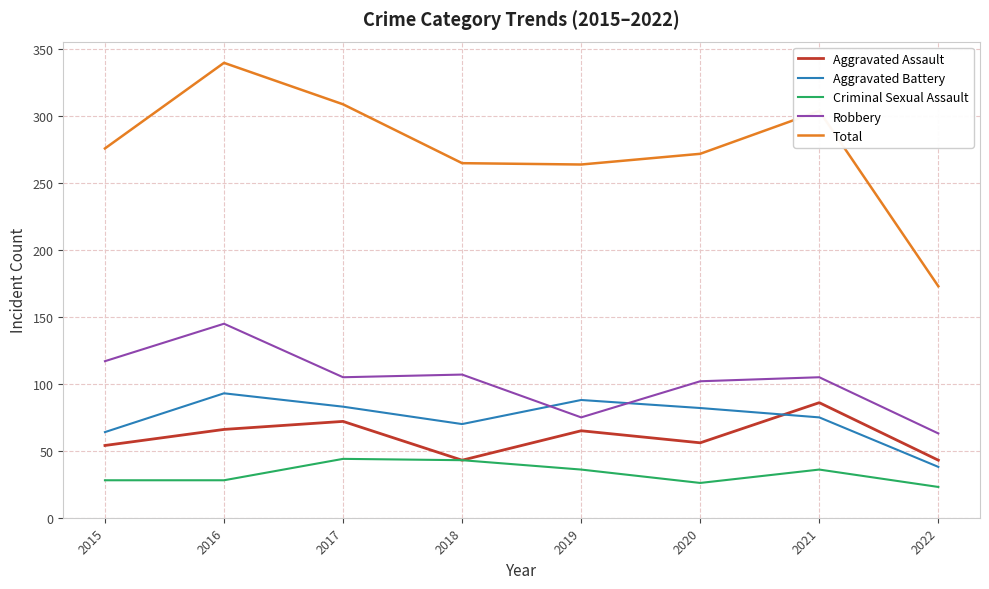

Which category has the lowest value in the Aggravated Battery series?

2022